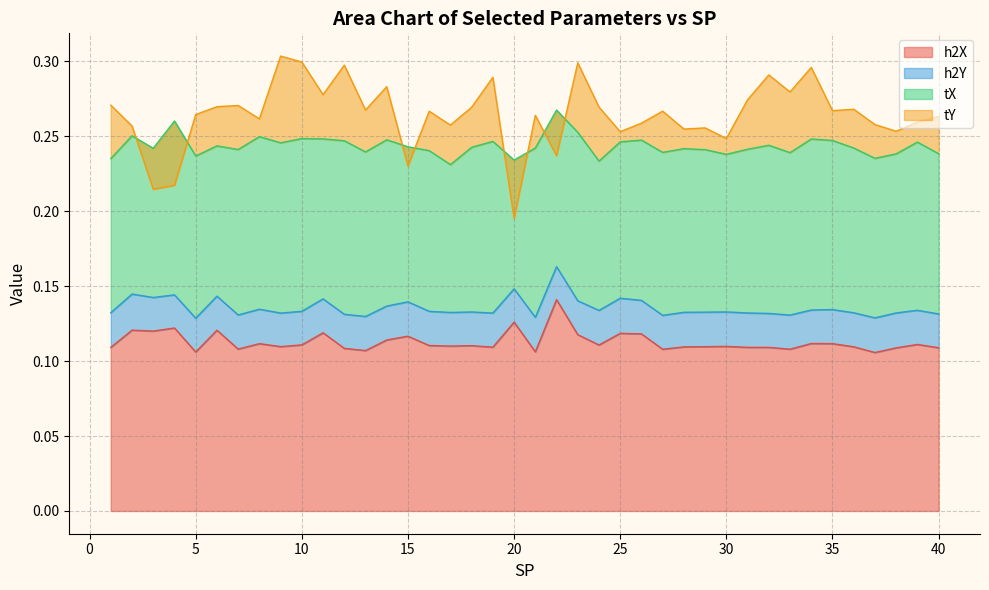

The tY series shows 0.0 at 18. True or false?

False